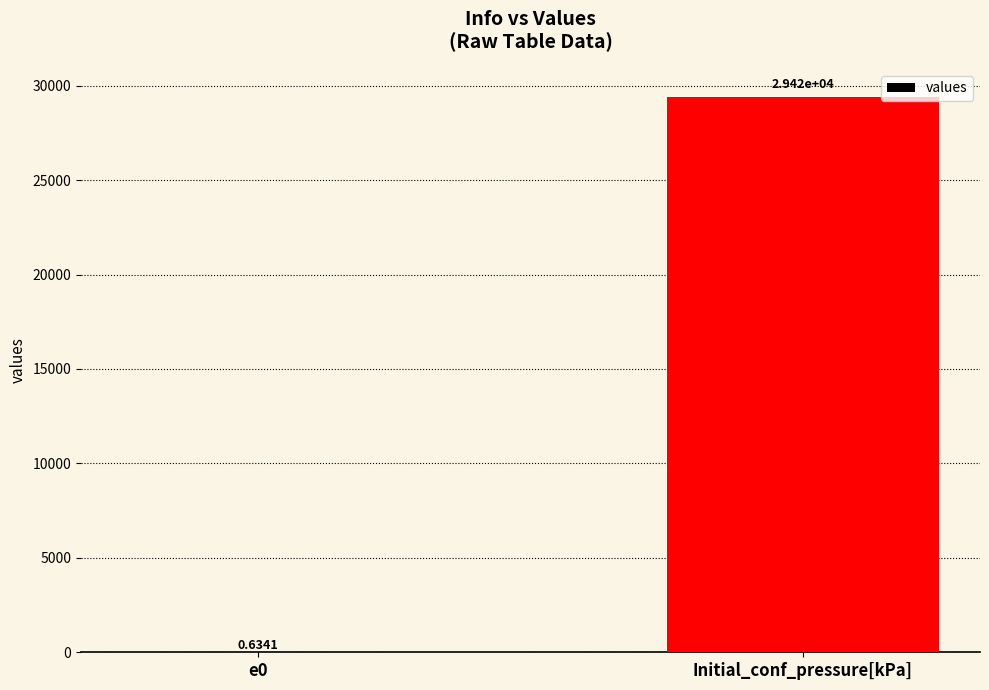

Which has a higher value, e0 or Initial_conf_pressure[kPa]?

Initial_conf_pressure[kPa]